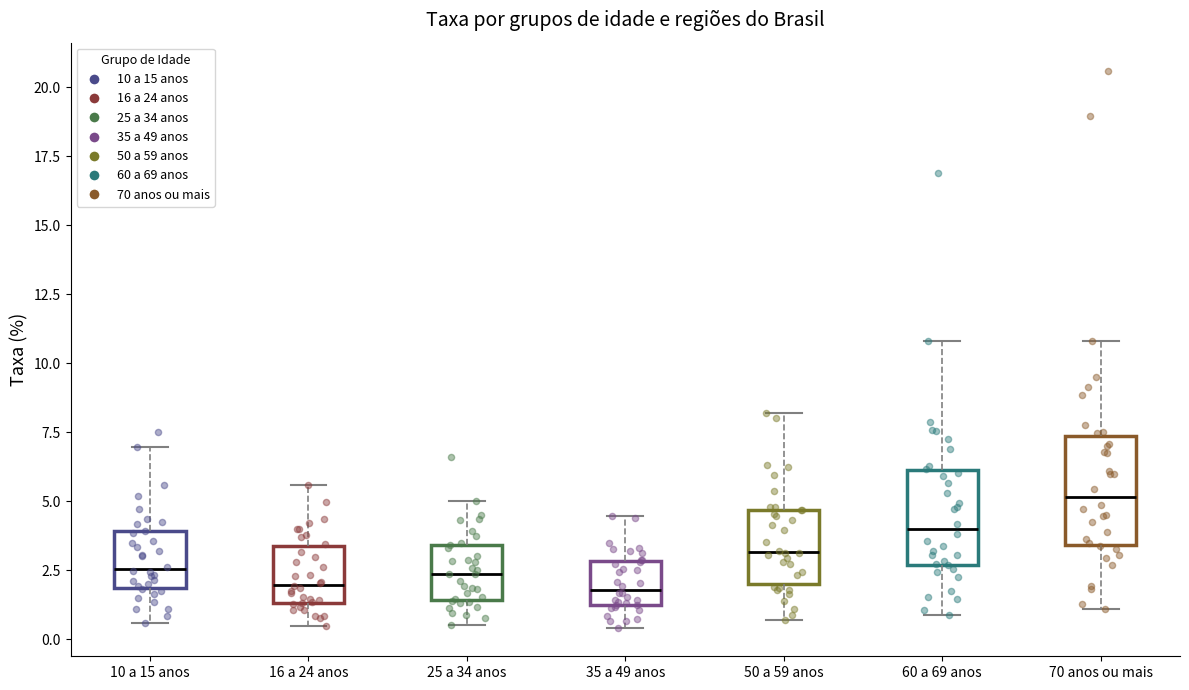

Reading left to right, transcribe this box plot: for each box, give where its median line is, the range the box spans, and where its two whiskers end, as read against the y-axis. The values are not printed on the chart, so give them approximately, as read against the axis.

10 a 15 anos: median 2.5, box 2.0 to 4.0, whiskers 0.5 to 7.0
16 a 24 anos: median 2.0, box 1.5 to 3.5, whiskers 0.5 to 5.5
25 a 34 anos: median 2.5, box 1.5 to 3.5, whiskers 0.5 to 5.0
35 a 49 anos: median 2.0, box 1.0 to 3.0, whiskers 0.5 to 4.5
50 a 59 anos: median 3.0, box 2.0 to 4.5, whiskers 0.5 to 8.0
60 a 69 anos: median 4.0, box 2.5 to 6.0, whiskers 1.0 to 11.0
70 anos ou mais: median 5.0, box 3.5 to 7.5, whiskers 1.0 to 11.0